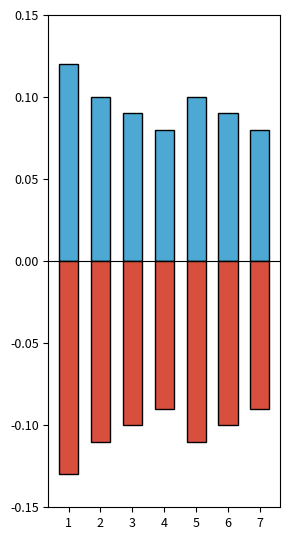

What is the spread (max minus min) of values at 1?

0.2